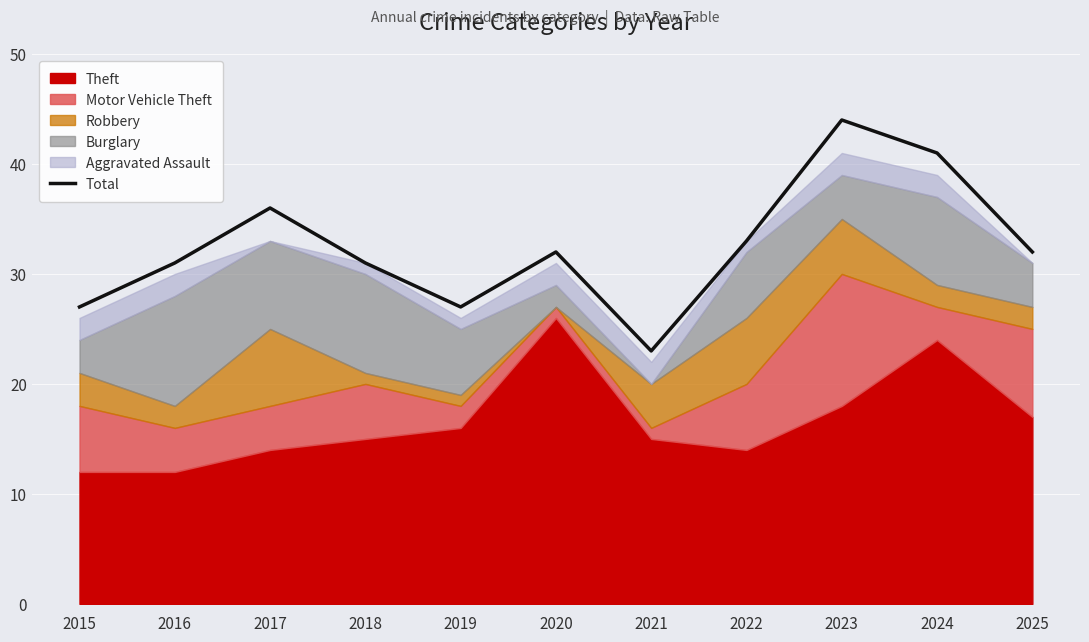

The chart shows a value of 49 at 2018. True or false?

False